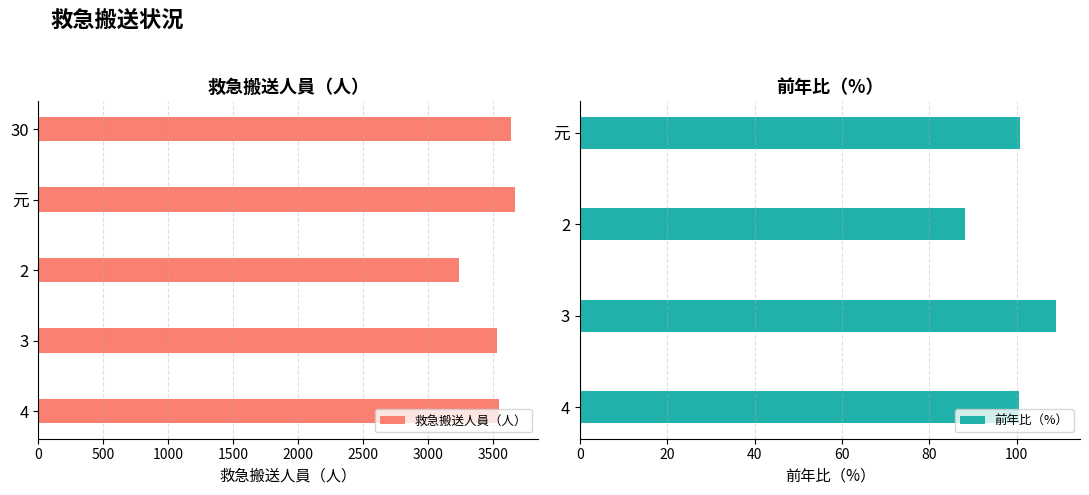

Is it true that the value at 元 is 3670?

True